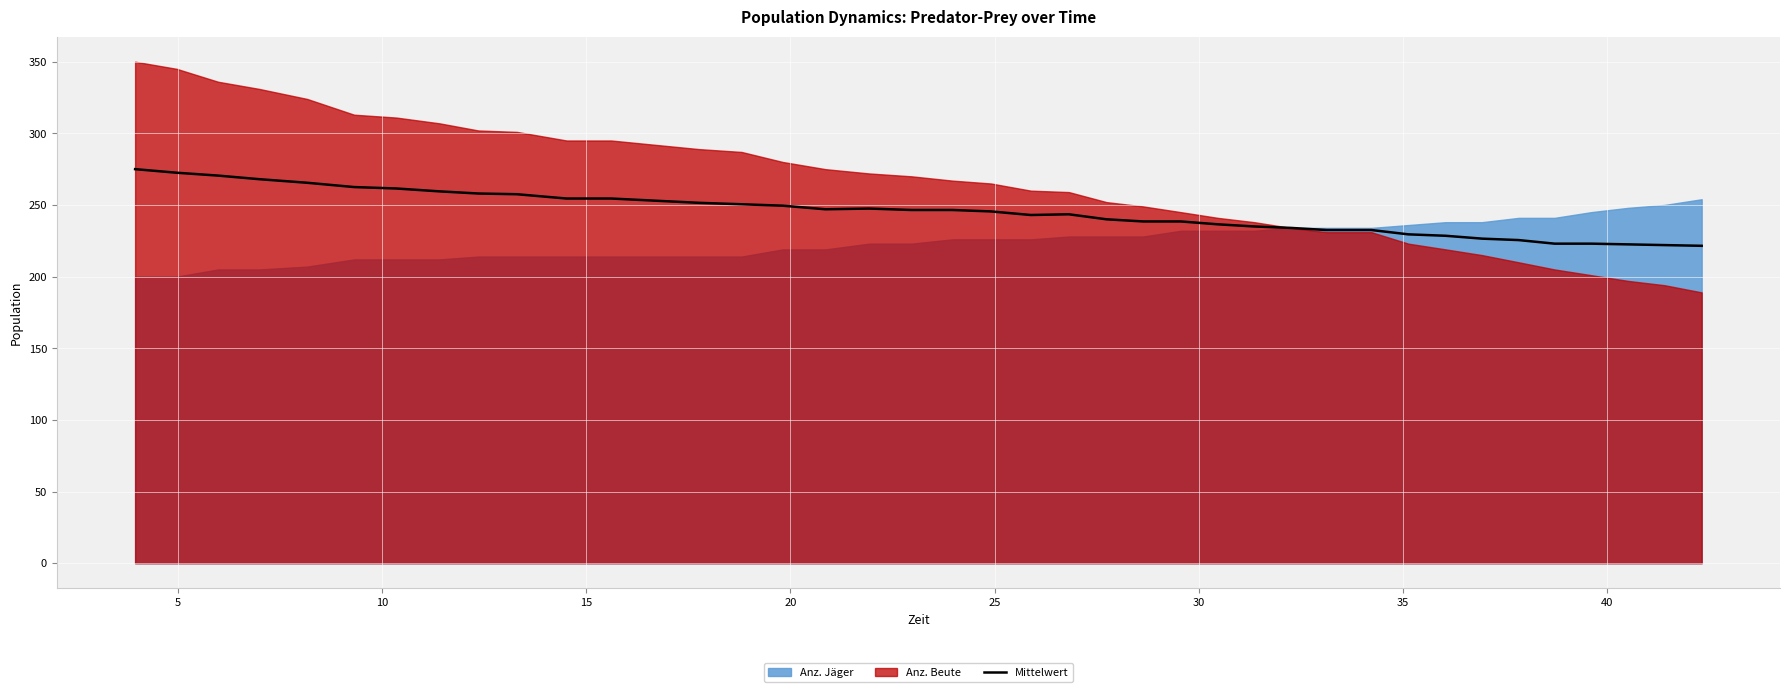

Reading left to right, extract all data points from this chart.

275.0	272.5	270.5	268.0	265.5	262.5	261.5	259.5	258.0	257.5	254.5	254.5	253.0	251.5	250.5	249.5	247.0	247.5	246.5	246.5	245.5	243.0	243.5	240.0	238.5	238.5	236.5	235.0	234.0	232.5	232.5	229.5	228.5	226.5	225.5	223.0	223.0	222.5	222.0	221.5